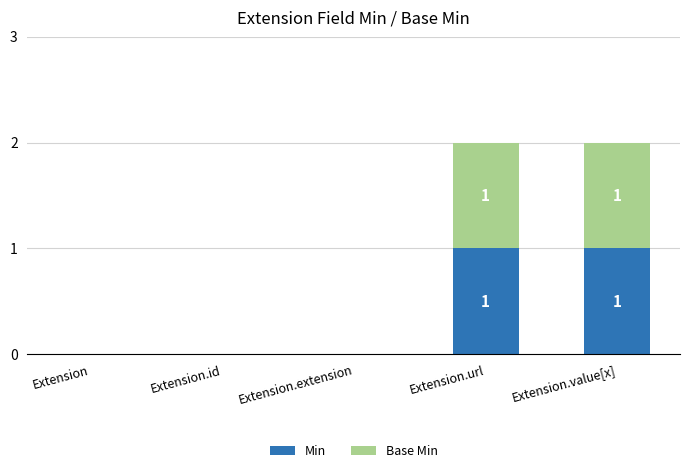

The Min series shows -1 at Extension.extension. True or false?

False